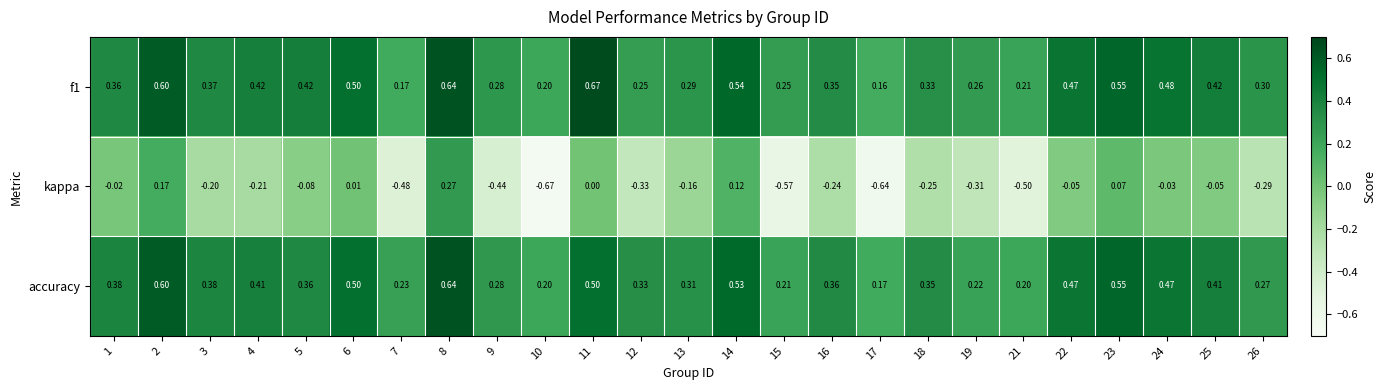

Between 4 and 23, which series saw the biggest shift?

kappa